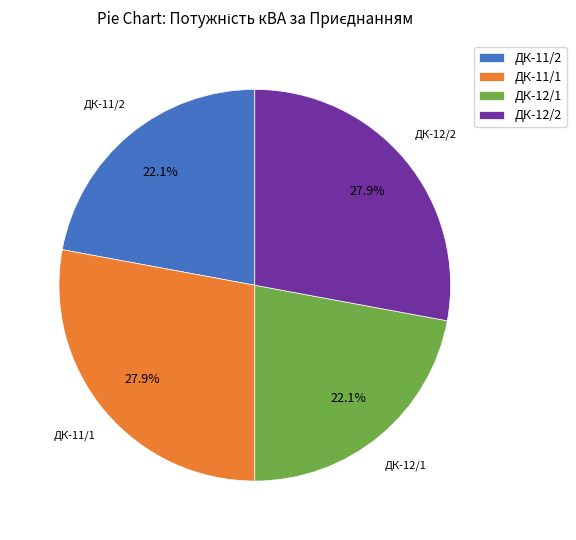

Is it true that ДК-11/2 is 28% of the pie?

False